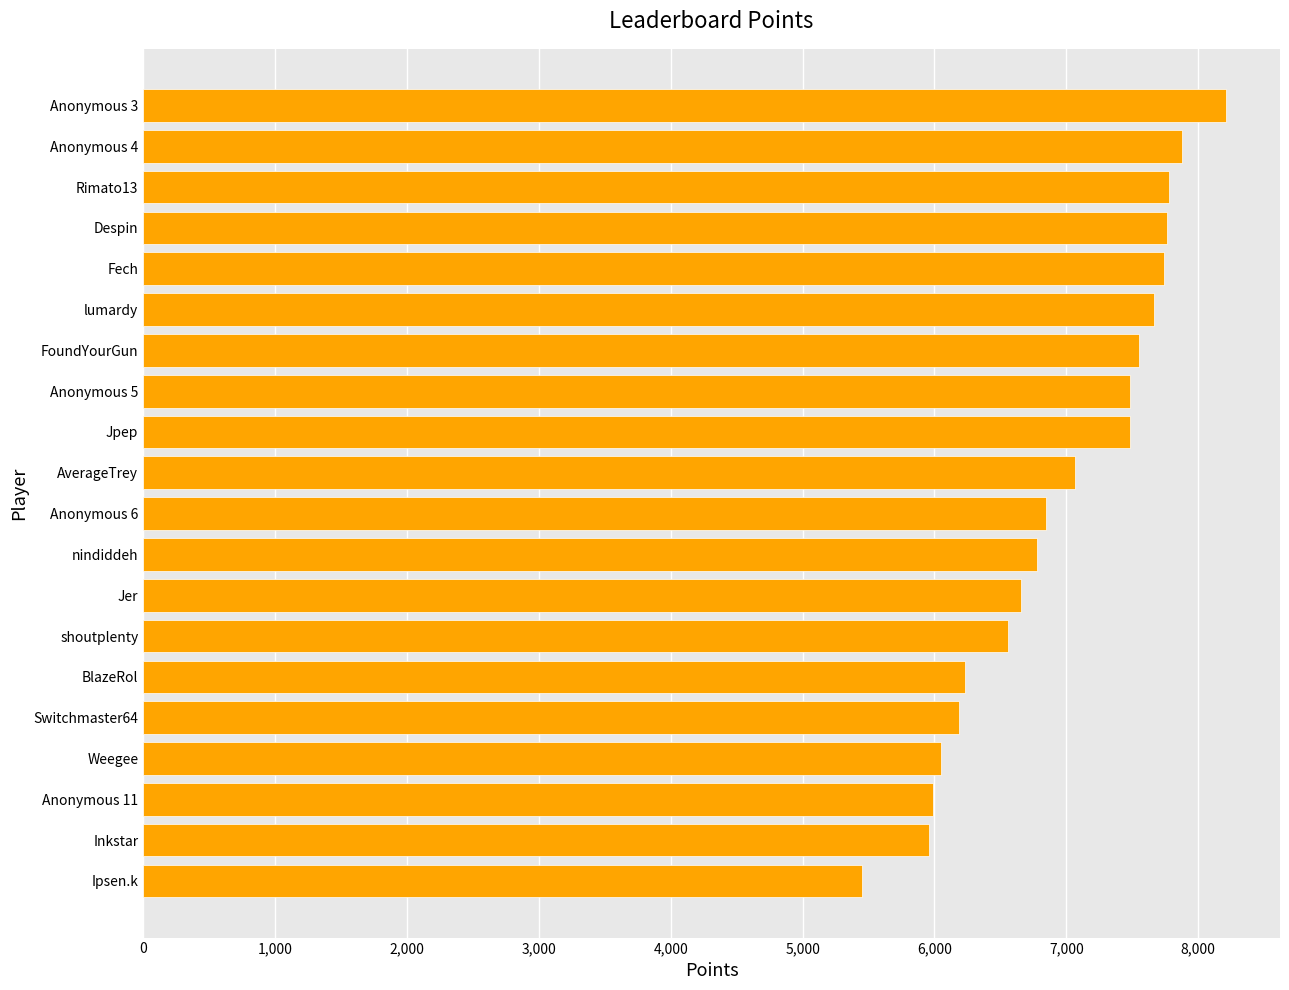

The value at Switchmaster64 is 6188. True or false?

True